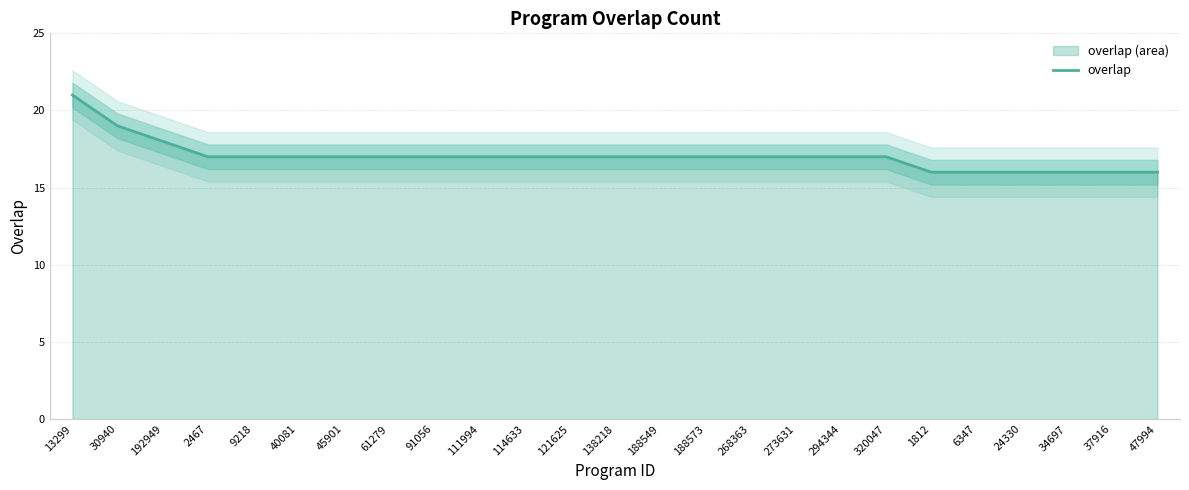

The chart shows a value of 30 at 61279. True or false?

False